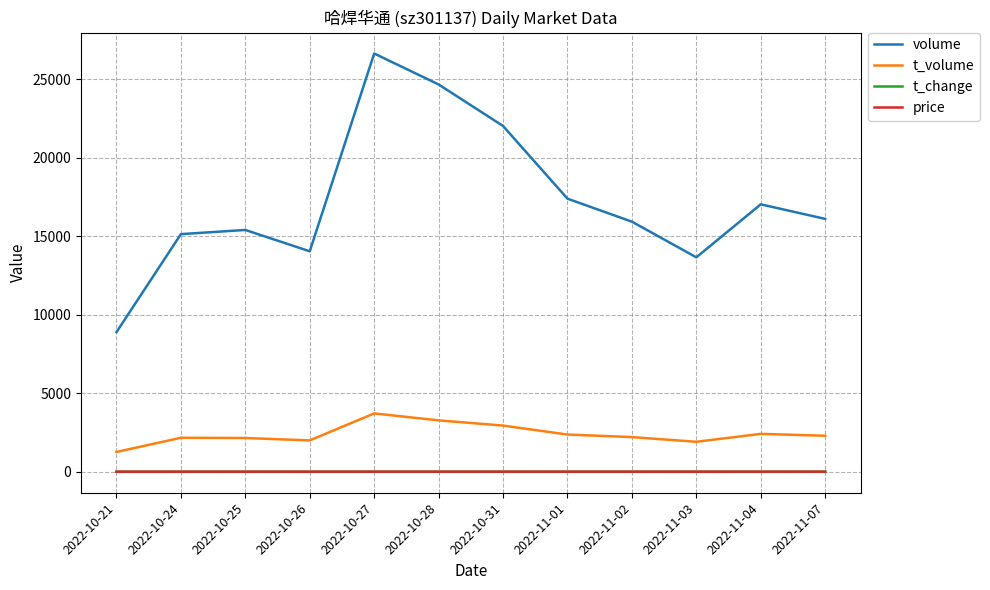

Which series has the largest range (max minus min)?

volume